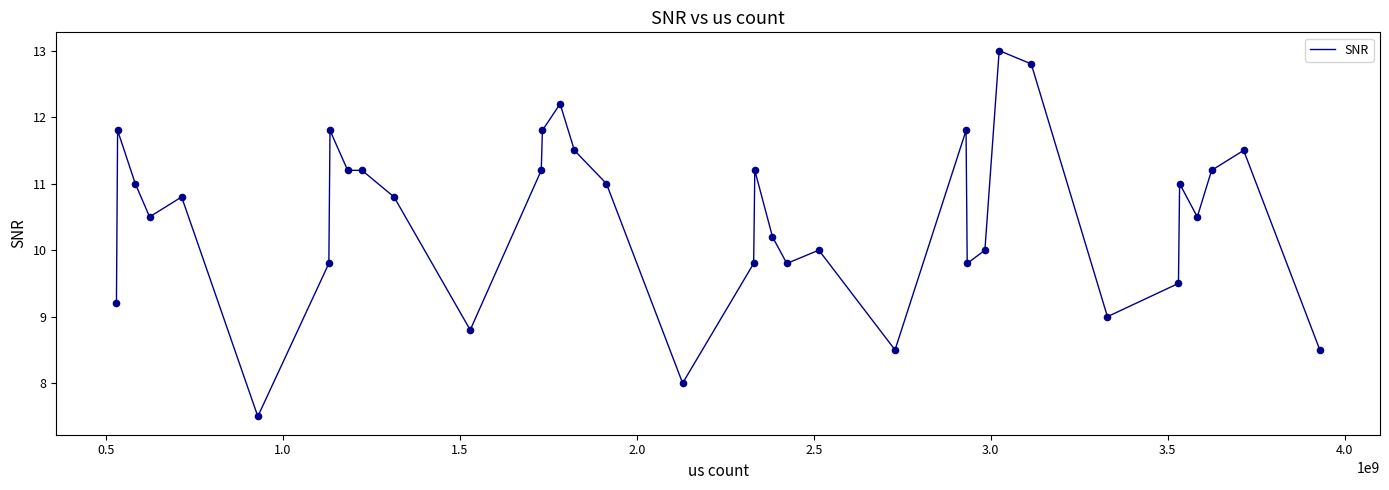

What is the difference between the maximum and minimum values?

5.5